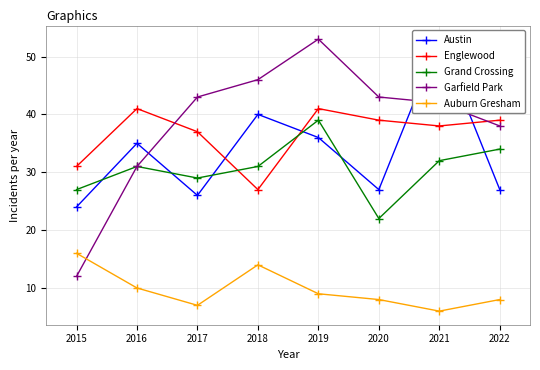

The value of Englewood at 2018 is 8. True or false?

False